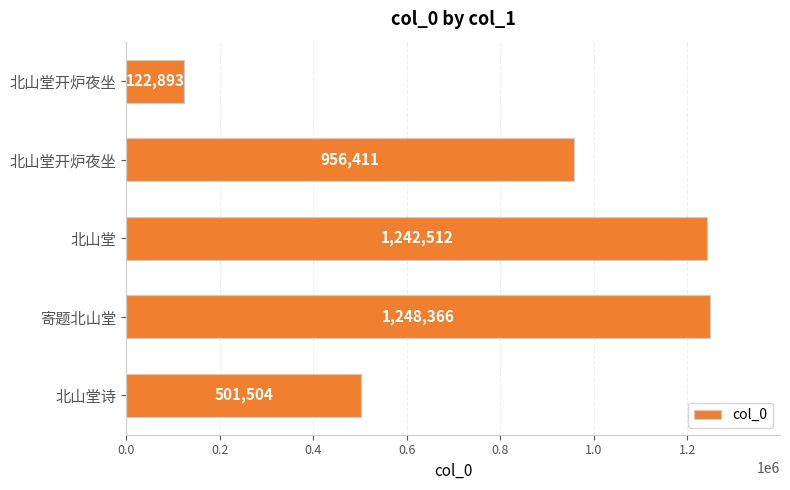

How many data points does each series have?

5